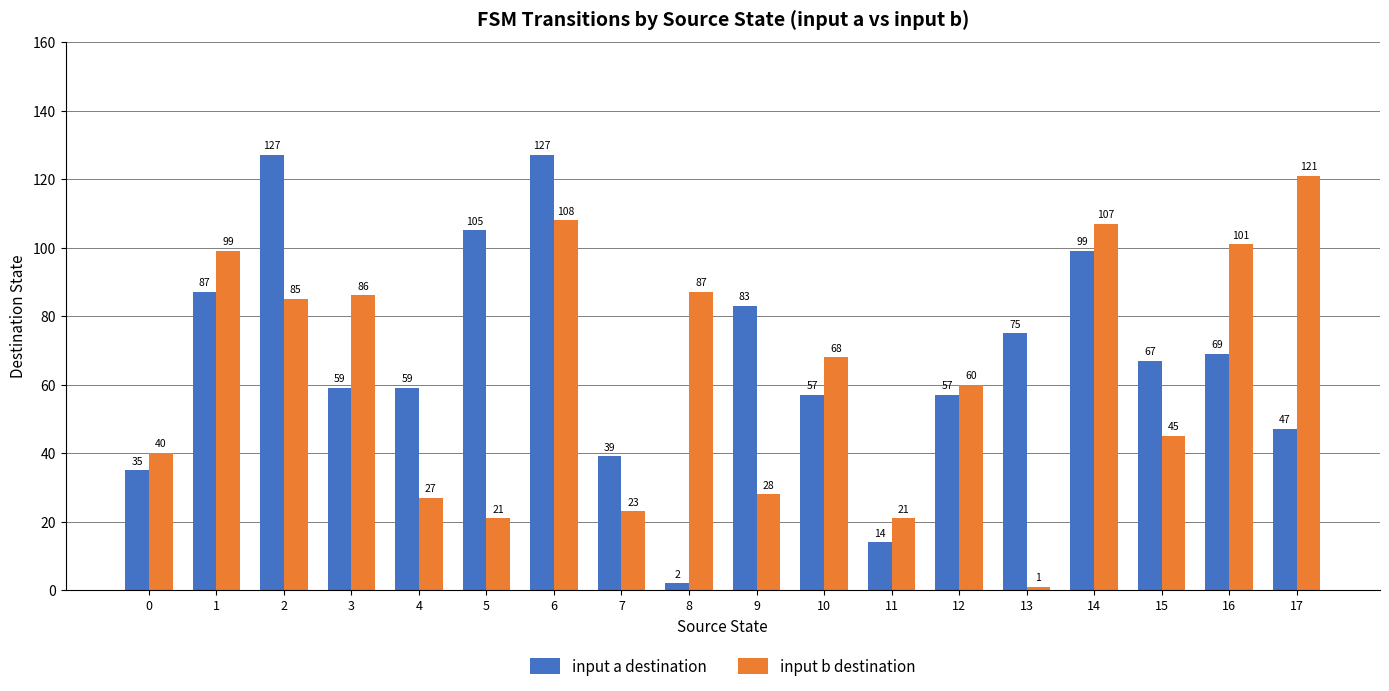

How many groups of bars are there?

18